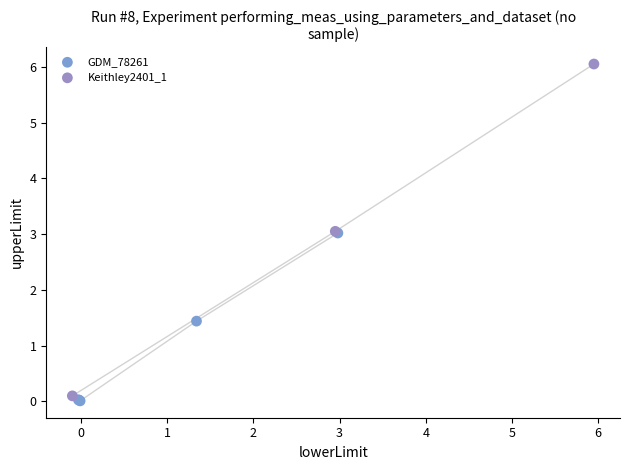

Which series reaches the maximum Y coordinate?

Keithley2401_1